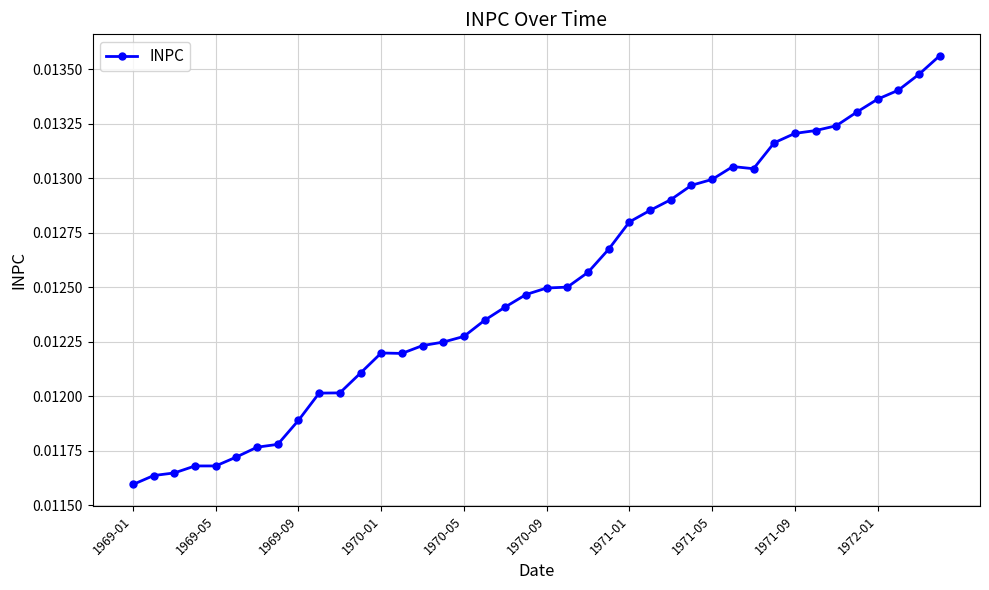

True or false: there are more than 1 points higher than both neighbors.

True